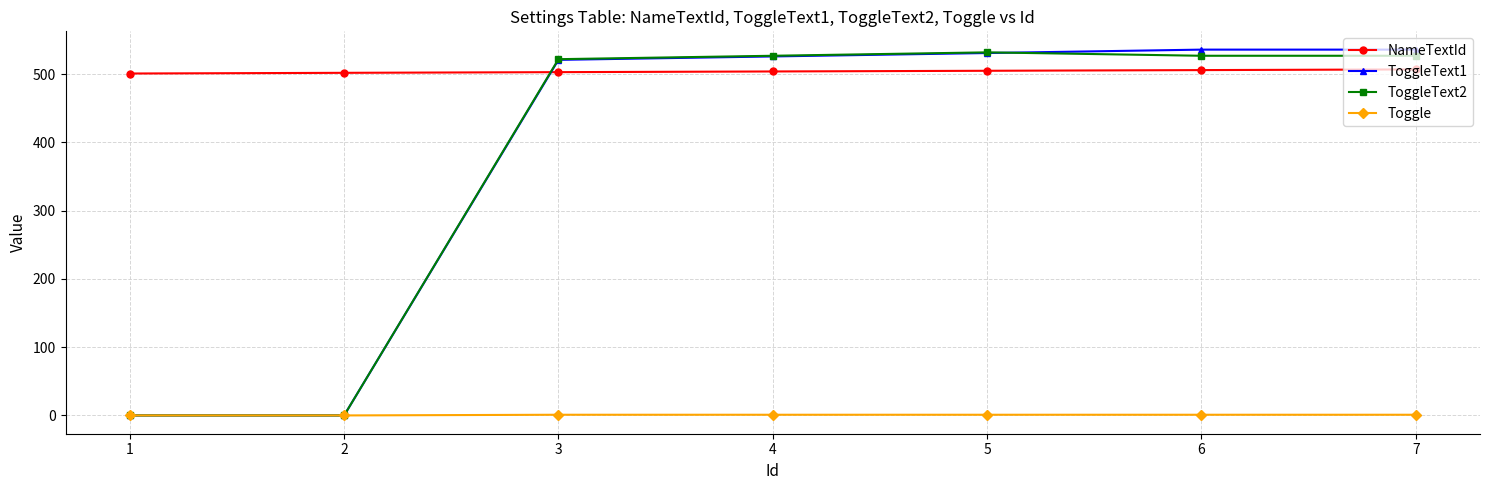

Count the number of data series in this chart.

4